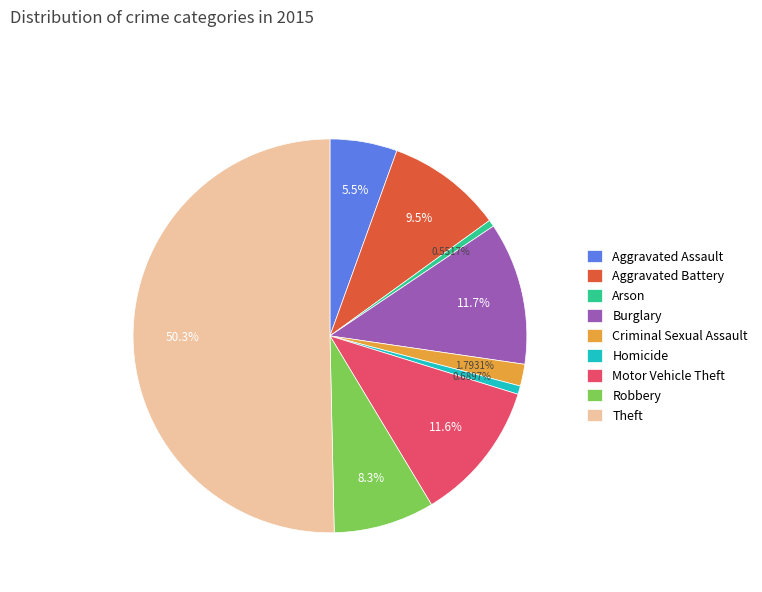

To the nearest percent, what is the combined percentage of Burglary and Criminal Sexual Assault?

14%